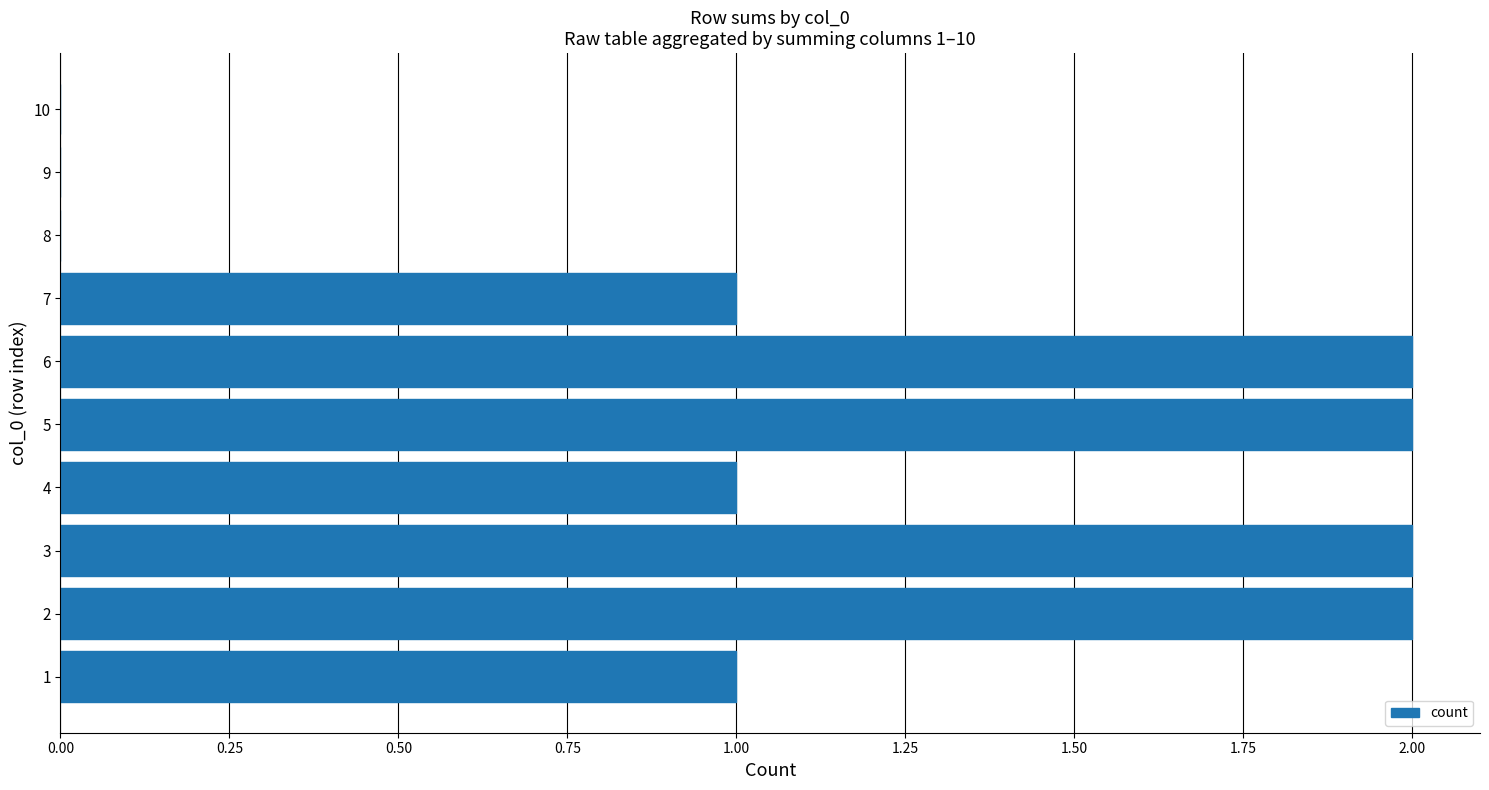

What is the sum of all values?

11